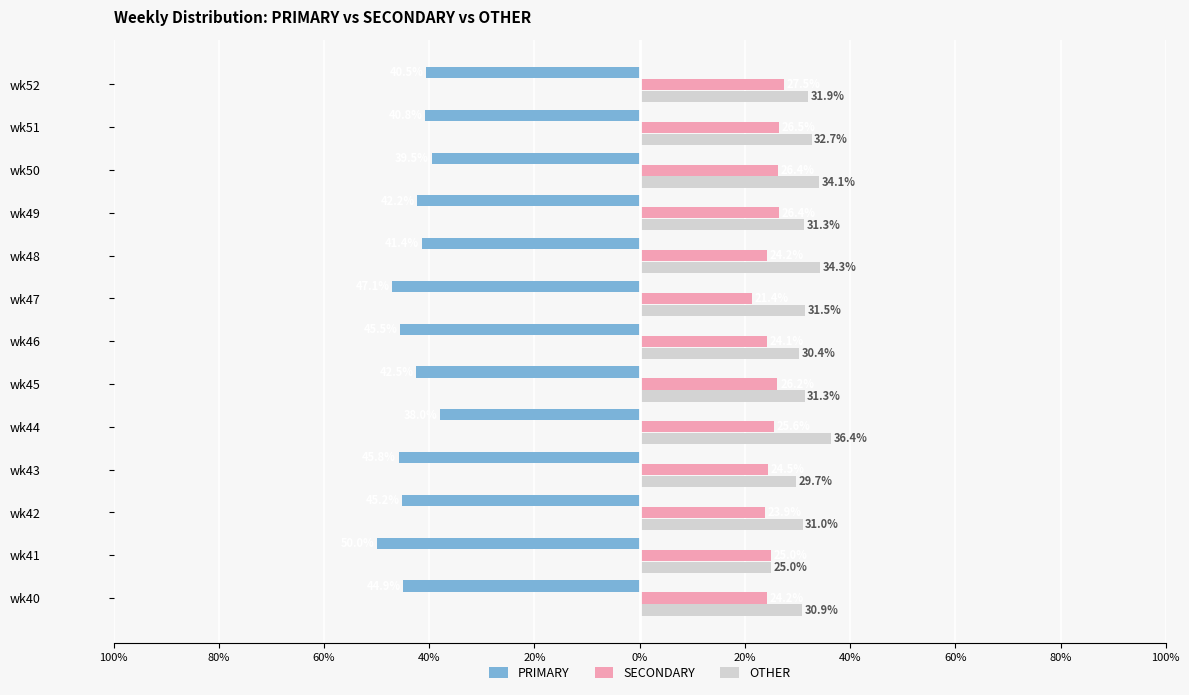

What are all the series names shown in the legend?

PRIMARY, SECONDARY, OTHER